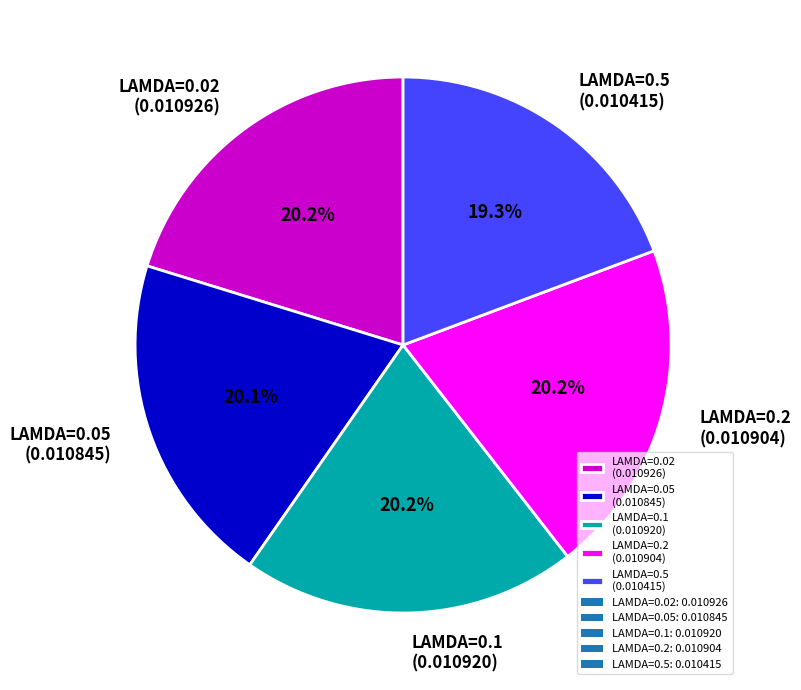

Which slice is the smallest?

LAMDA=0.5 (0.010415)